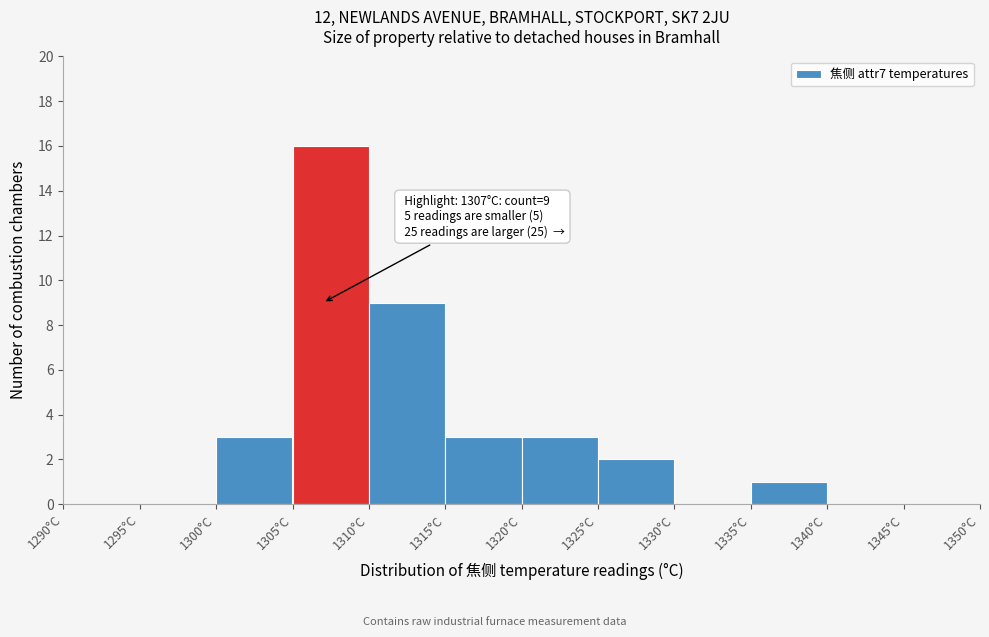

Over which range of the x-axis is the bar tallest?

1305 to 1310